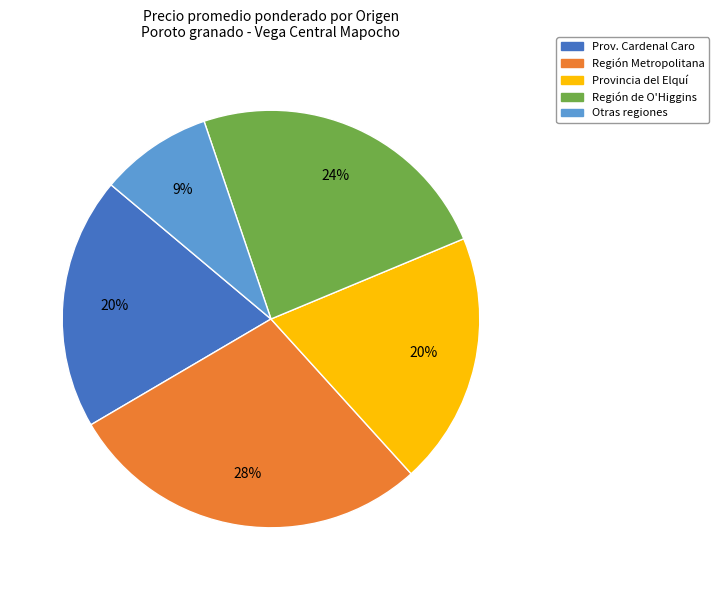

What is the ratio of the value at Provincia del Elquí to the value at Región Metropolitana?

0.7